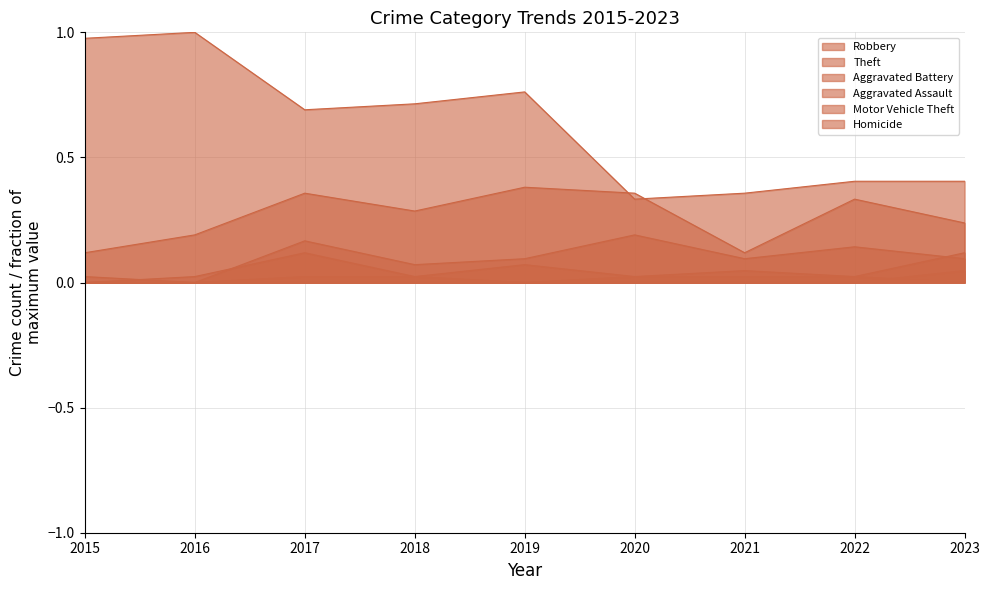

Is it true that Aggravated Assault equals 0.1 at 2023?

True